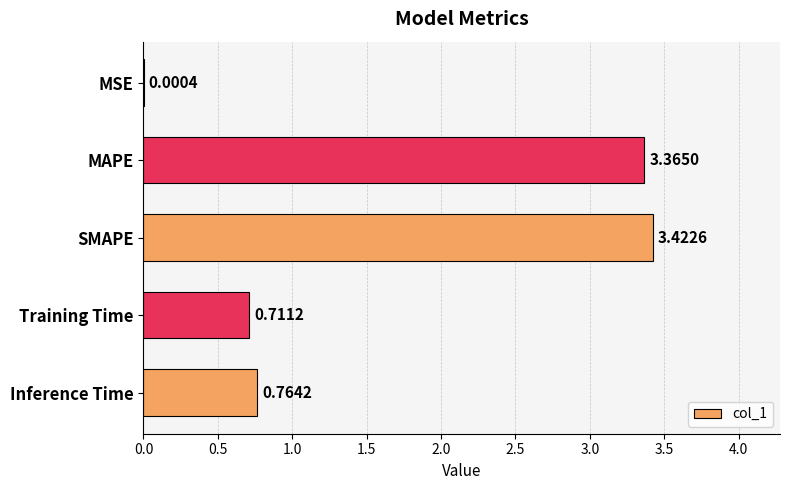

Are the bars horizontal?

Yes